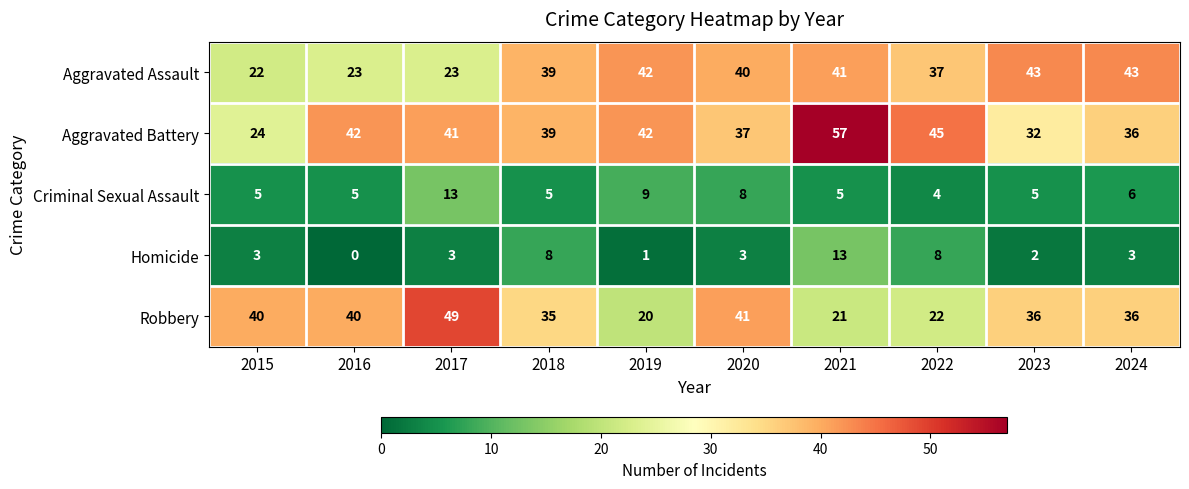

What is the total value across all series at 2018?

126